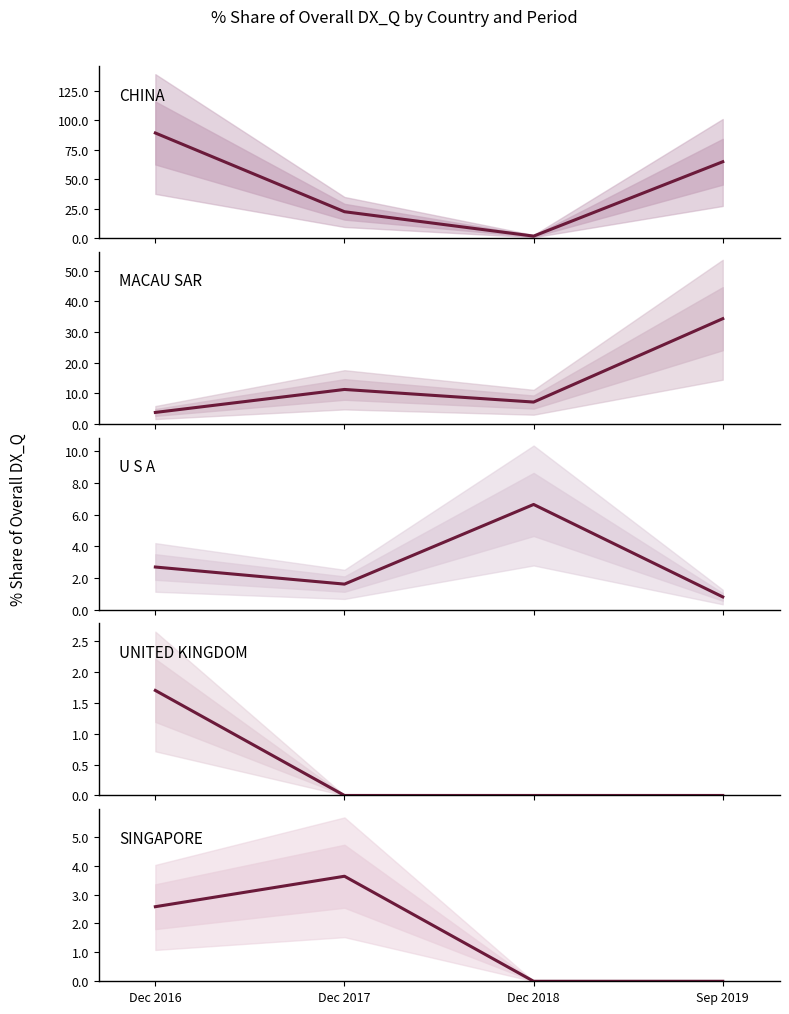

Between Dec 2016 and Sep 2019, which series saw the biggest shift?

MACAU SAR